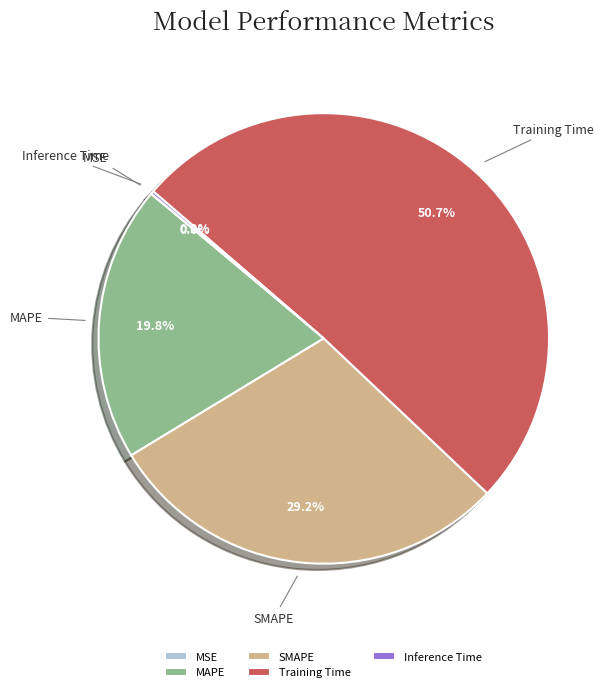

Which slice is the largest?

Training Time